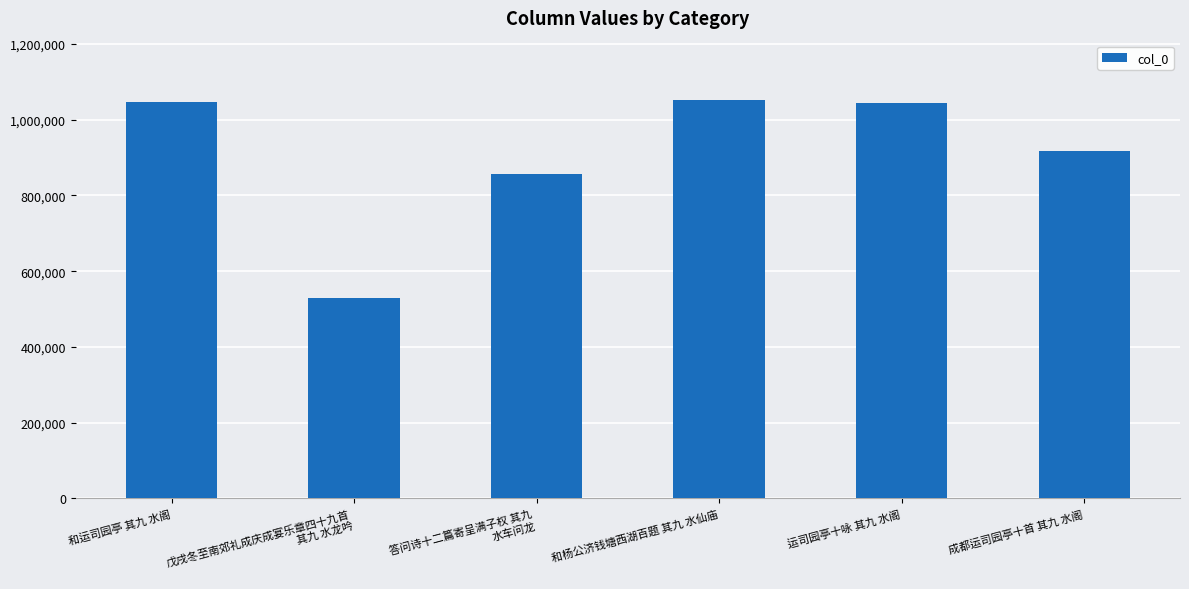

At which label does the data first exceed 1044615?

和运司园亭 其九 水阁